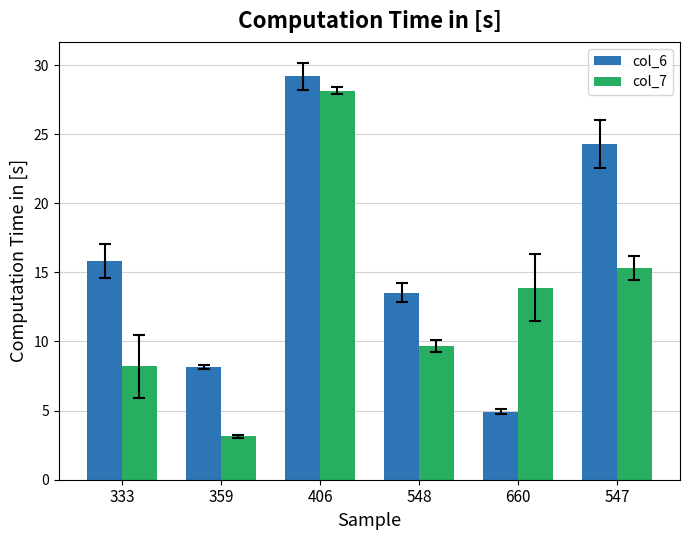

At which category is the sum across all series the highest?

406